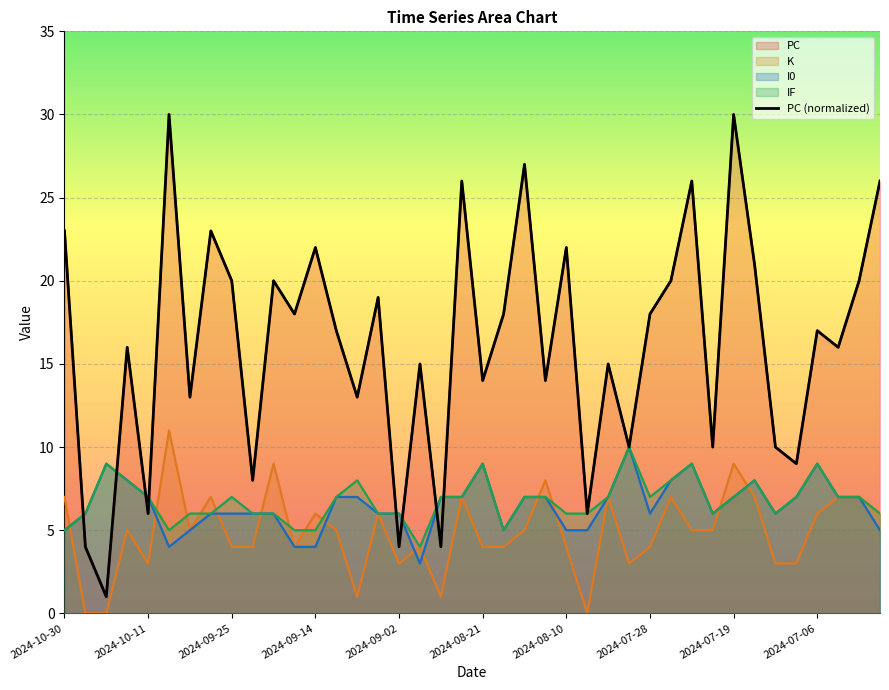

What is the greatest value displayed?

30